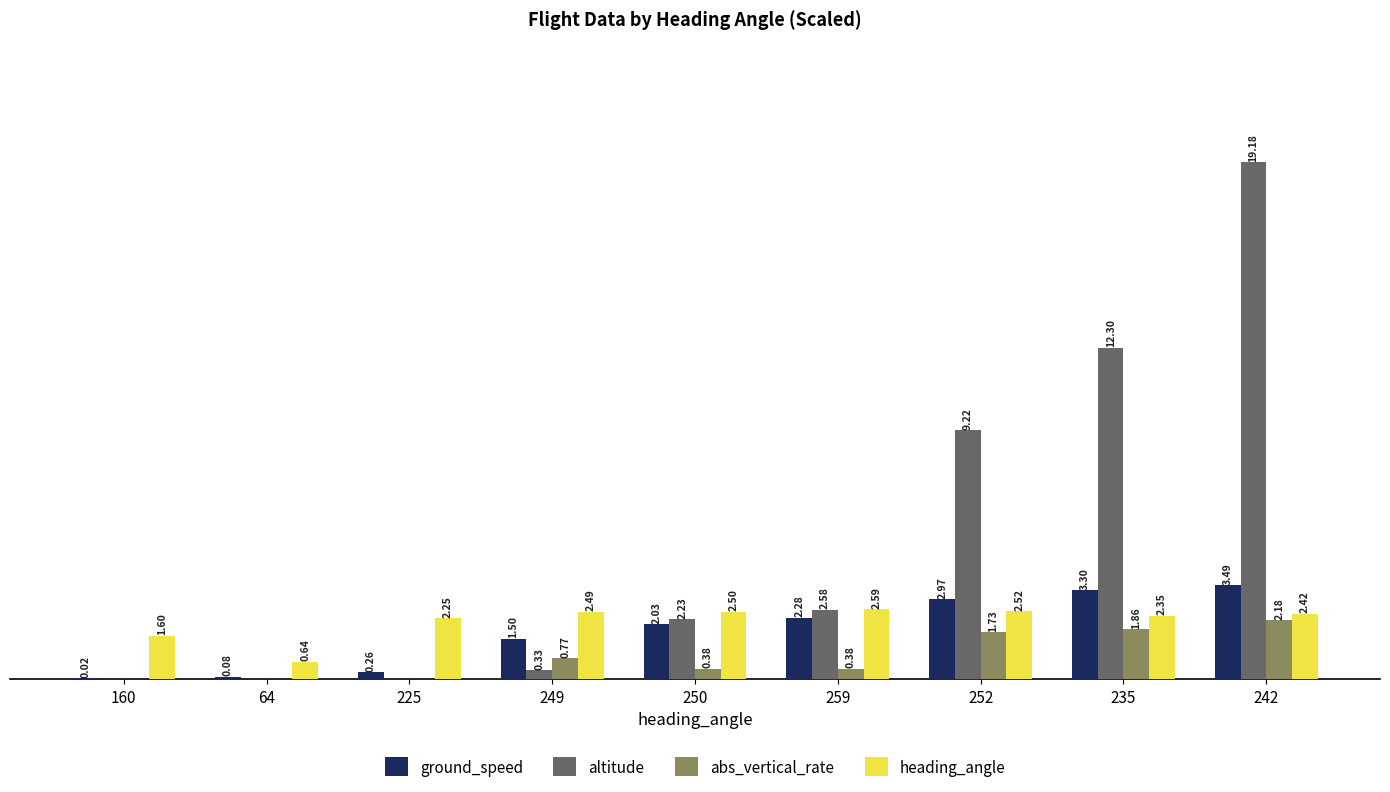

Between 160 and 249, which series saw the biggest shift?

ground_speed